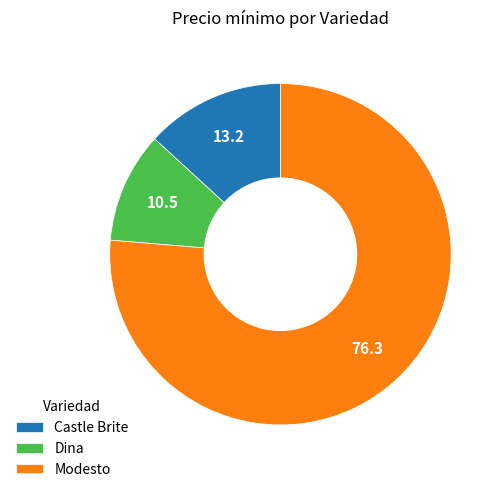

Does any single category account for the majority?

Yes